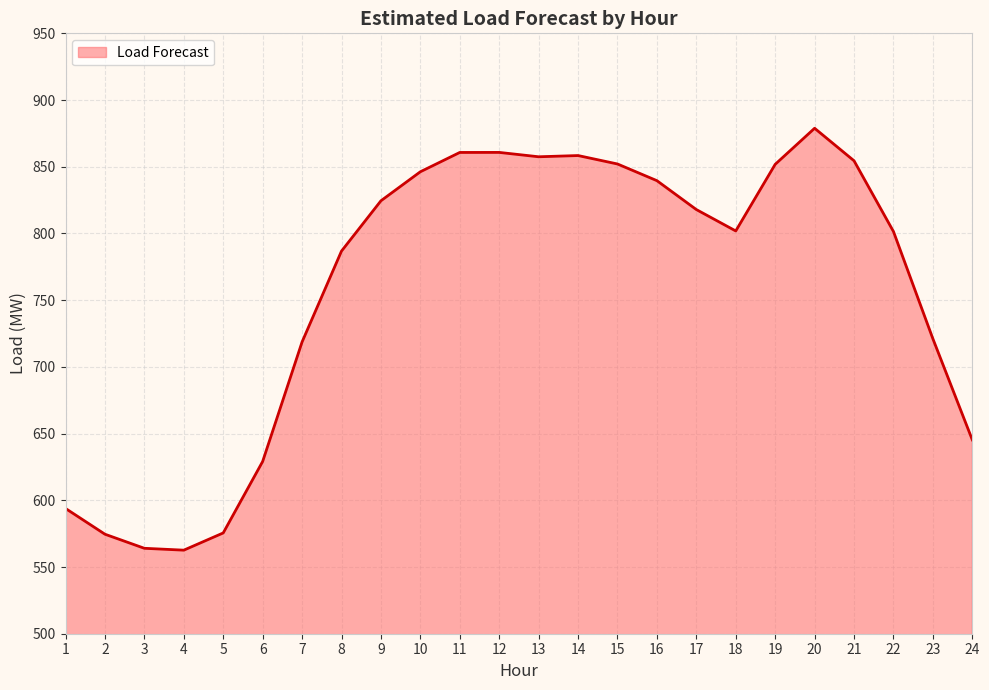

What is the difference between the values at 9 and 22?

23.0